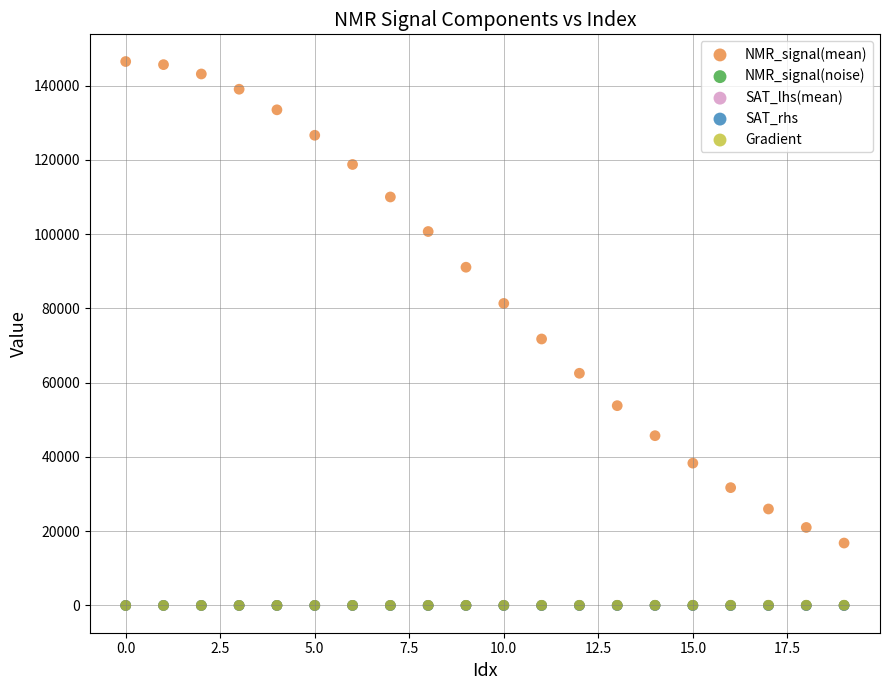

What are all the series names shown in the legend?

NMR_signal(mean), NMR_signal(noise), SAT_lhs(mean), SAT_rhs, Gradient